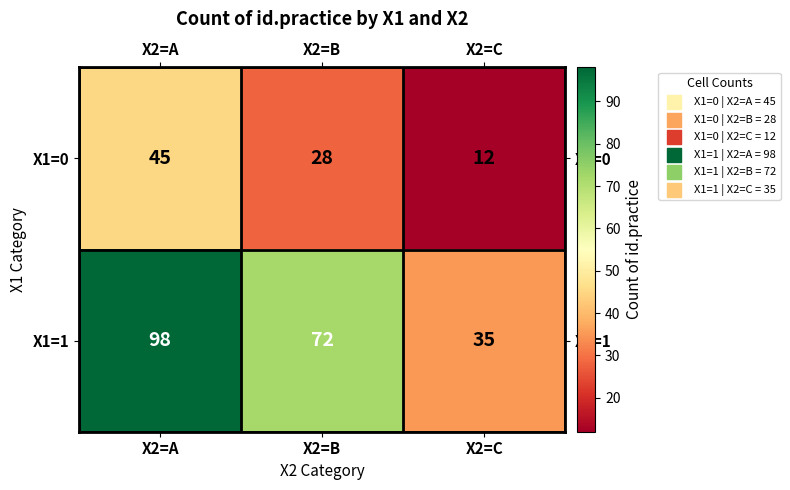

Read the X1=1 value at X2=A, to the nearest 5.

100